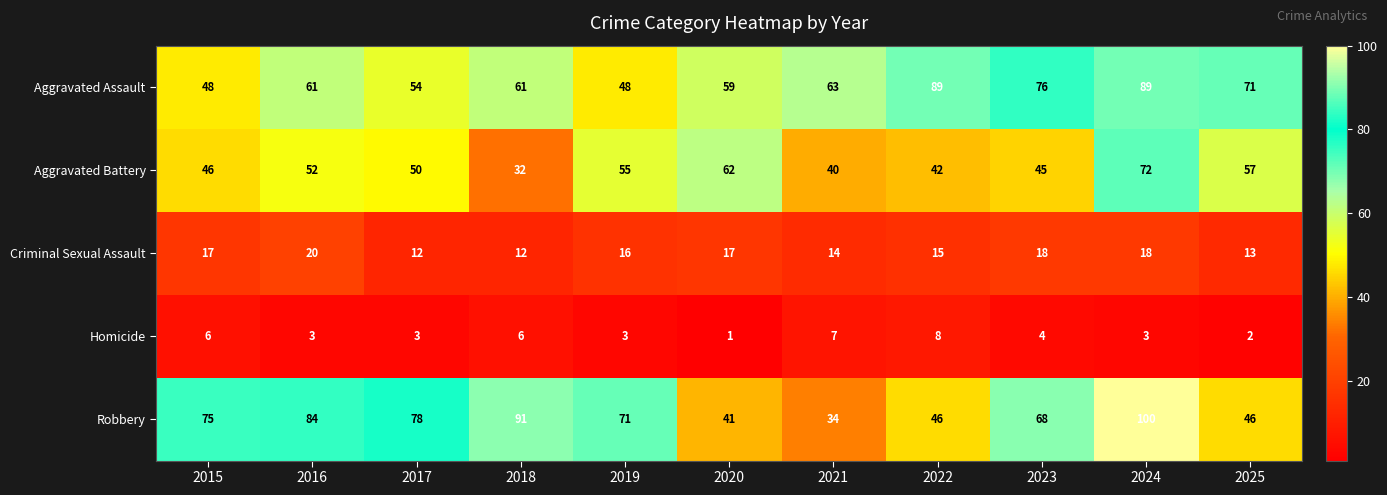

The value of Aggravated Battery at 2023 is 45. True or false?

True